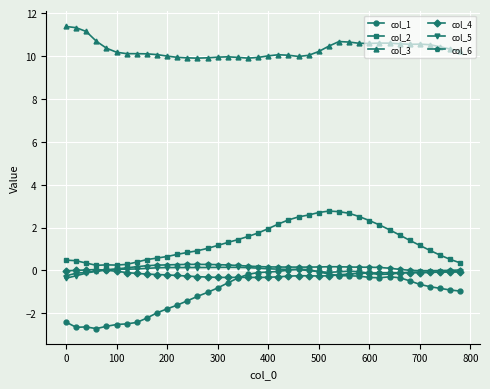

What is the greatest value displayed?

11.4